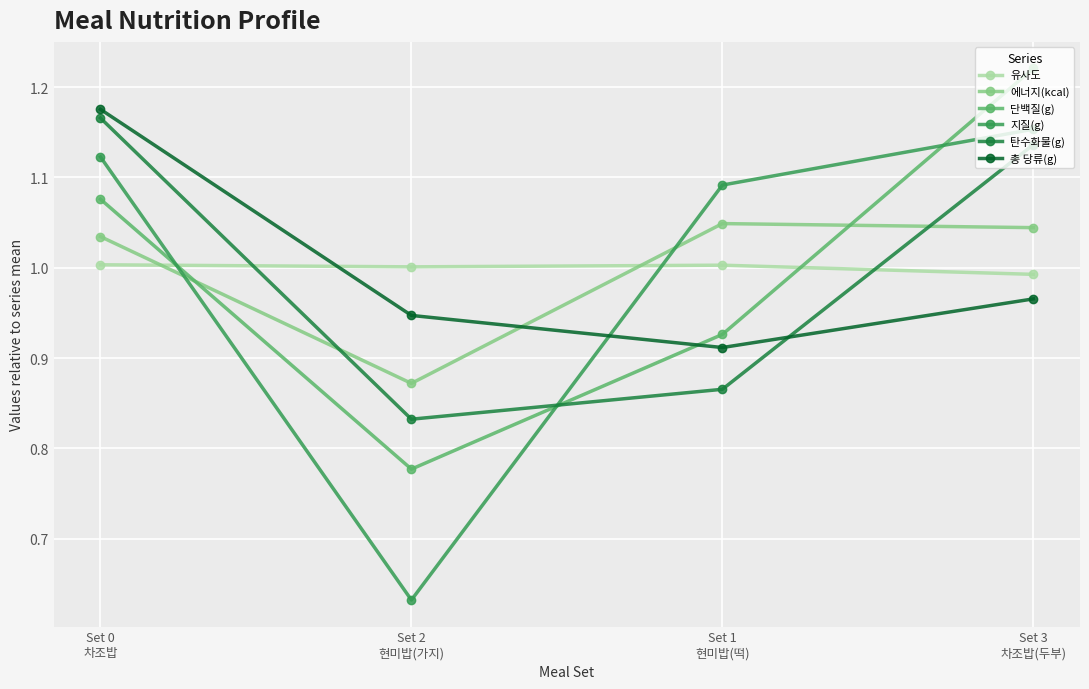

Rank the series by their maximum value, from highest to lowest.

단백질(g), 총 당류(g), 탄수화물(g), 지질(g), 에너지(kcal), 유사도